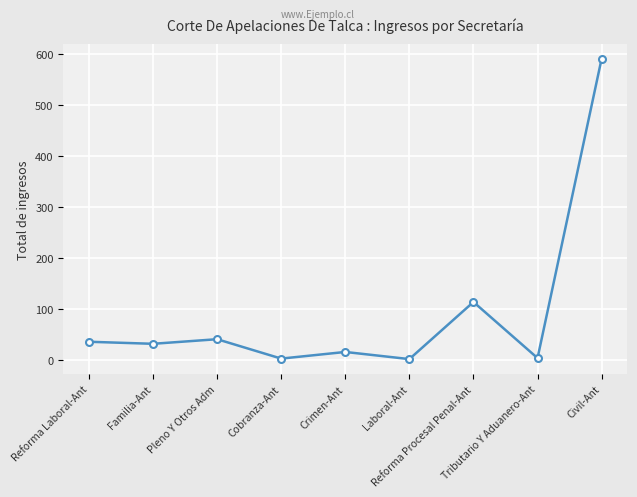

The chart shows a value of 15 at Crimen-Ant. True or false?

True